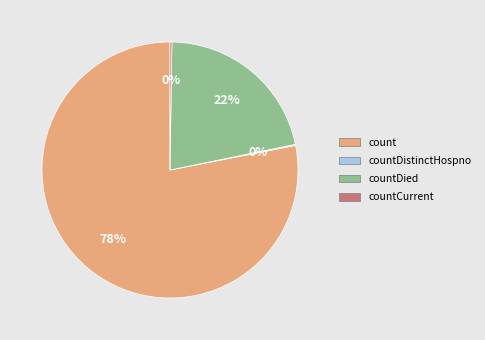

Which category has the biggest portion of the pie?

count